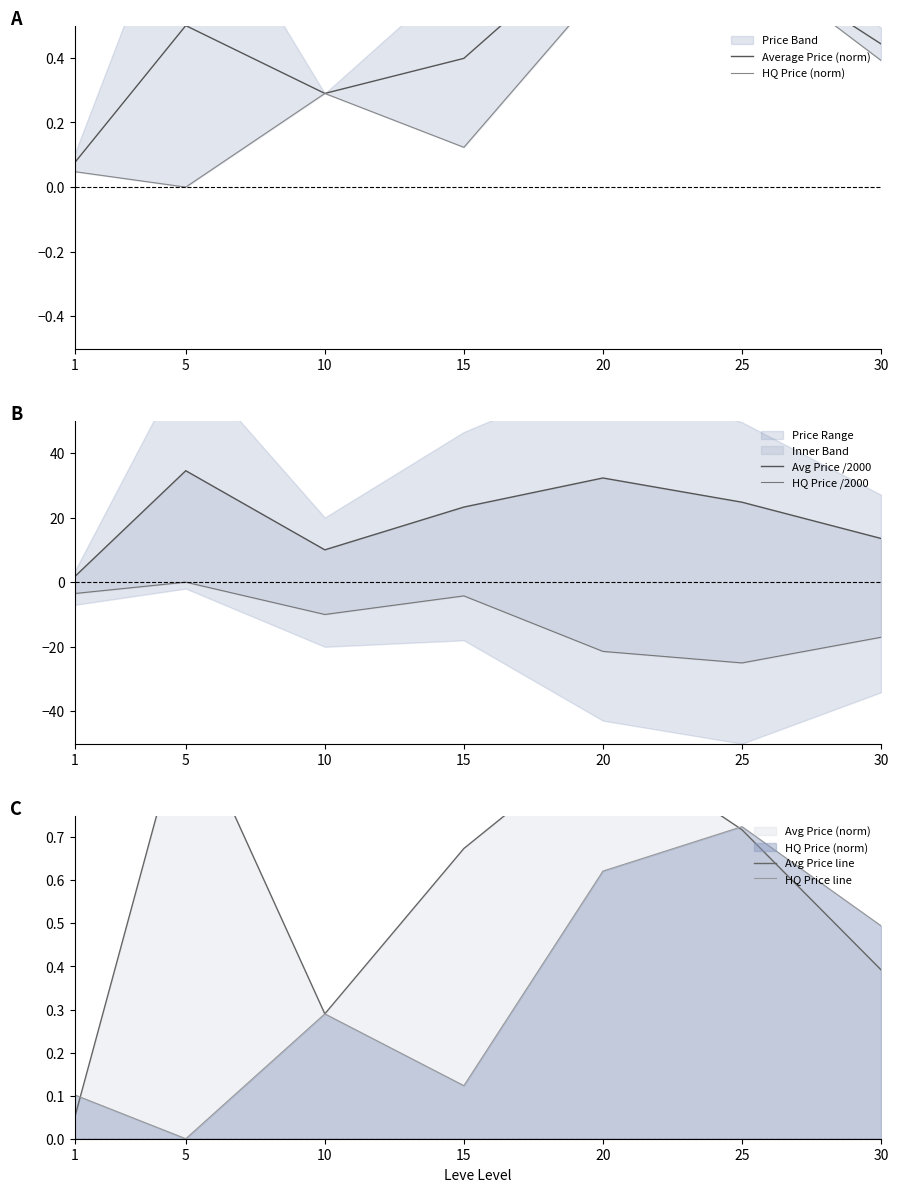

How many interior local peaks does the HQ Price (norm) series have?

2